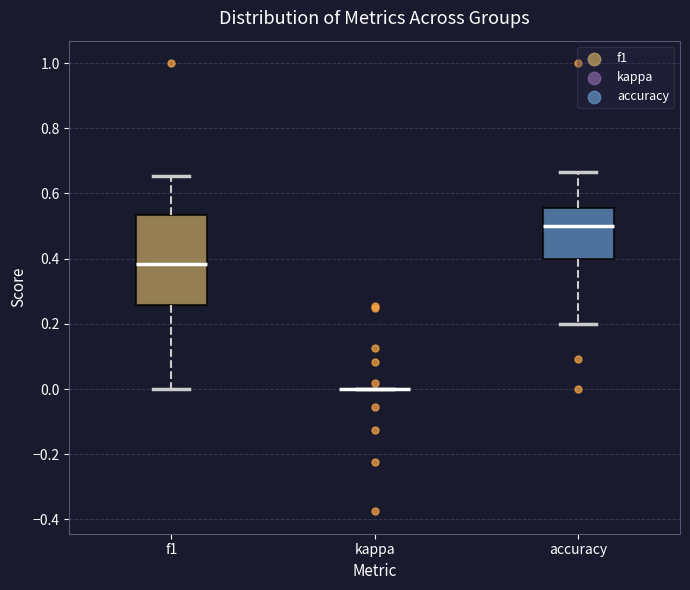

Reading left to right, read every box against the y-axis: the position of its median line, the range the box covers, and the ends of its whiskers. The values are not printed on the chart, so give them approximately, as read against the axis.

f1: median 0.38, box 0.26 to 0.54, whiskers 0.00 to 0.66
kappa: box collapsed to a line at 0.00, whiskers 0.00 to 0.00
accuracy: median 0.50, box 0.40 to 0.56, whiskers 0.20 to 0.66